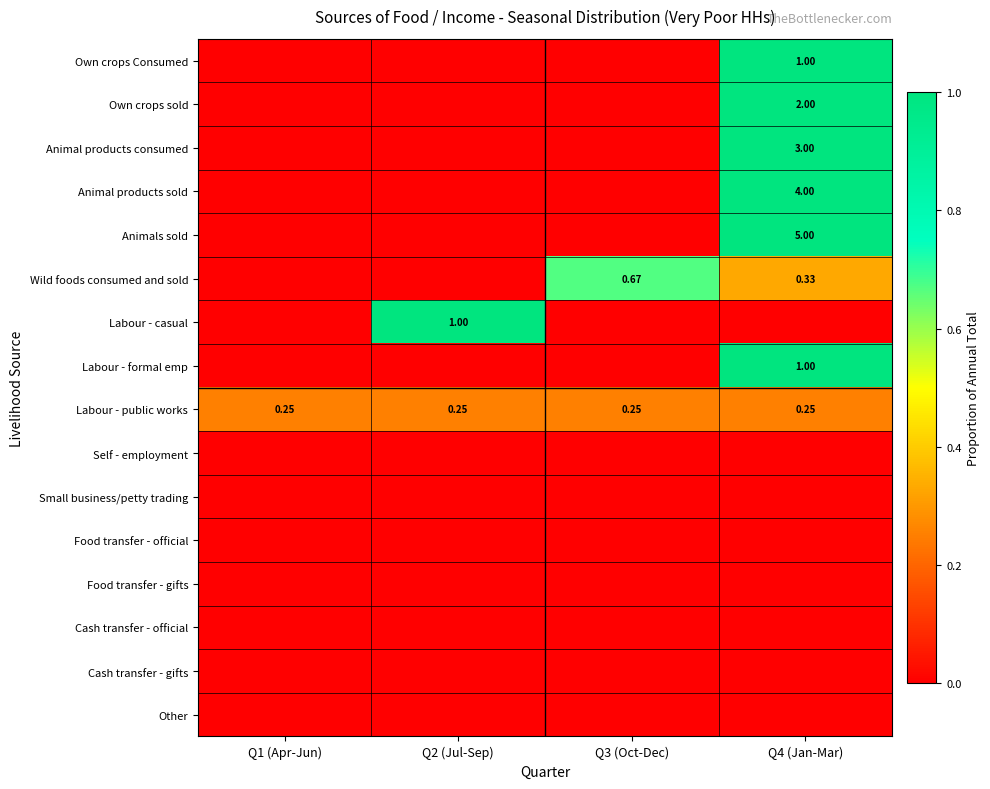

Is the value of Labour - public works at Q3 (Oct-Dec) greater than the value of Labour - formal emp at Q4 (Jan-Mar)?

No